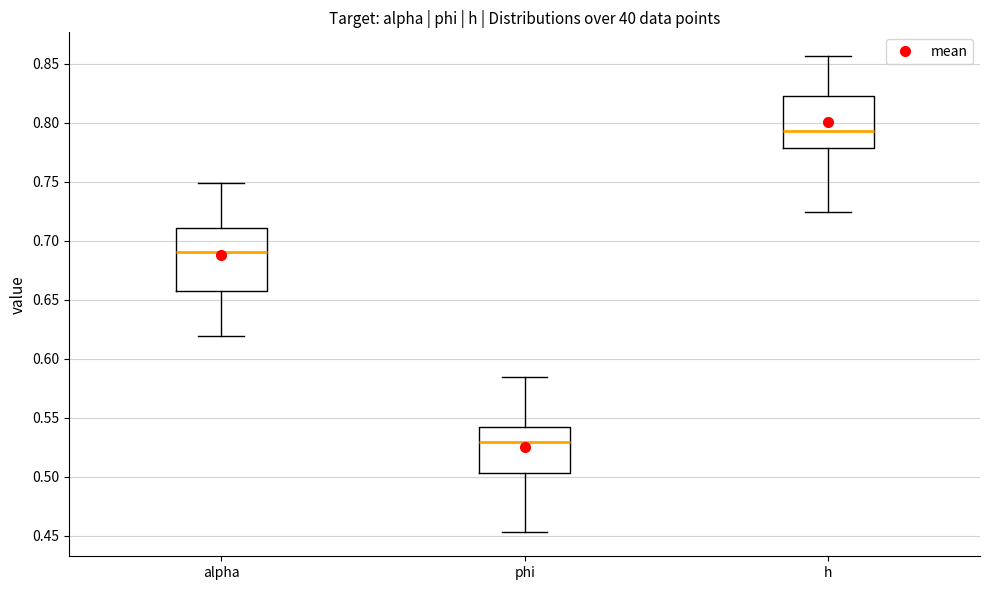

Which box has the lowest median line?

phi